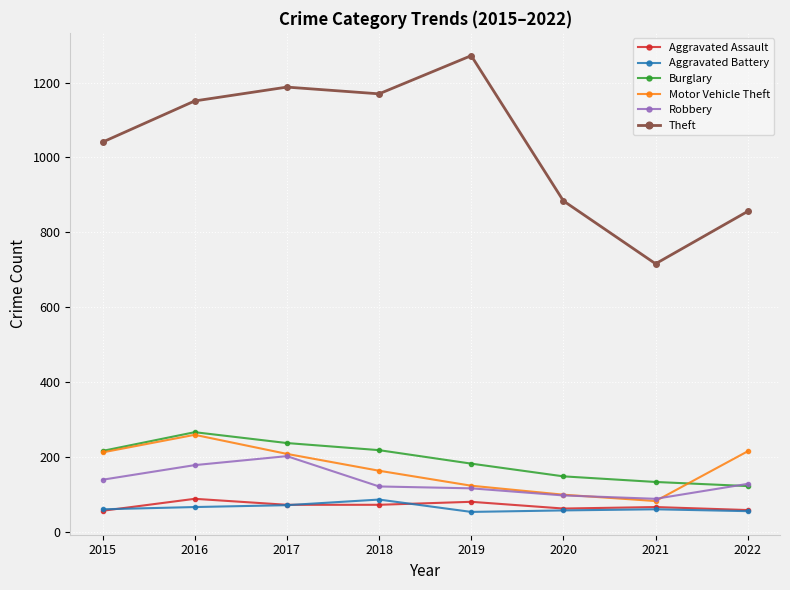

Which series has the largest total across all categories?

Theft